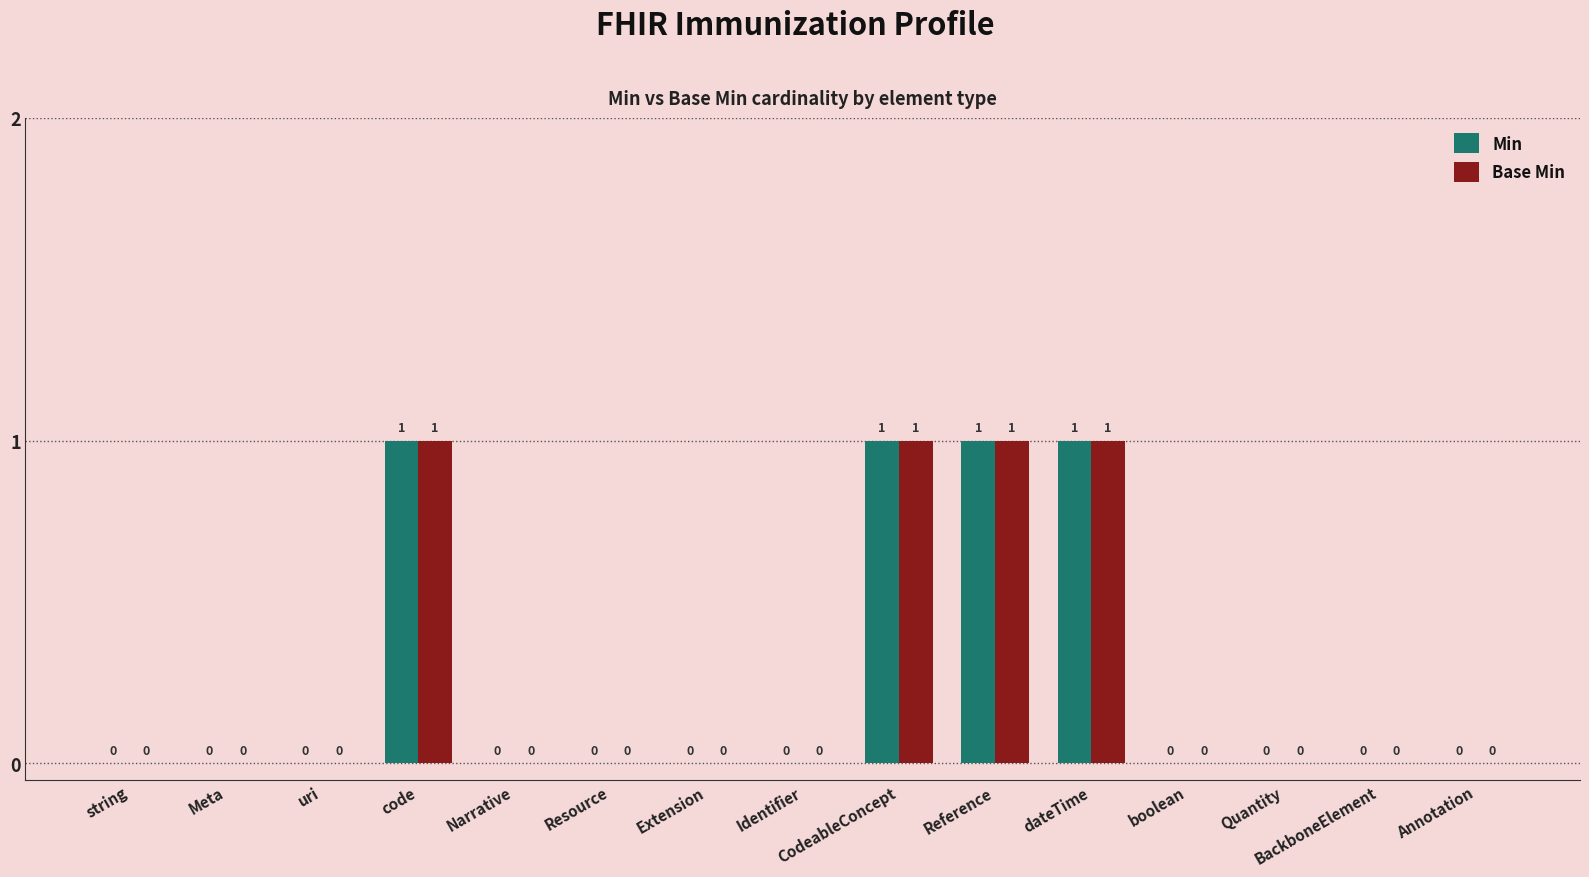

What is the sum of all Base Min values?

4